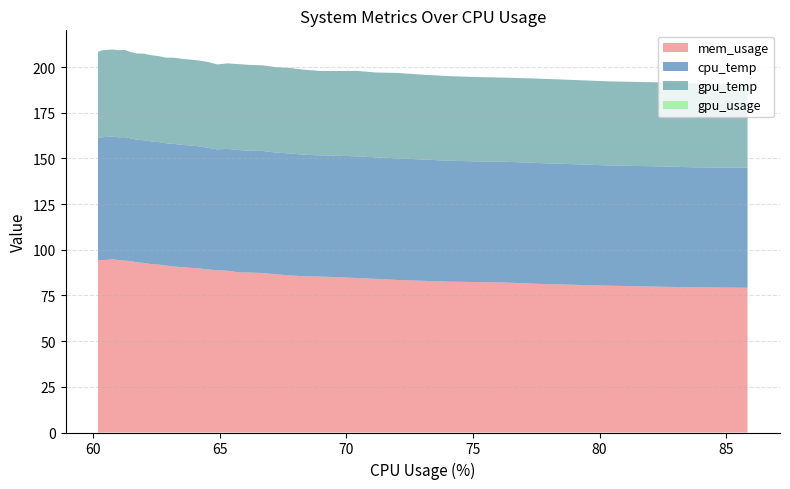

What is the lowest value of the mem_usage series?

79.2